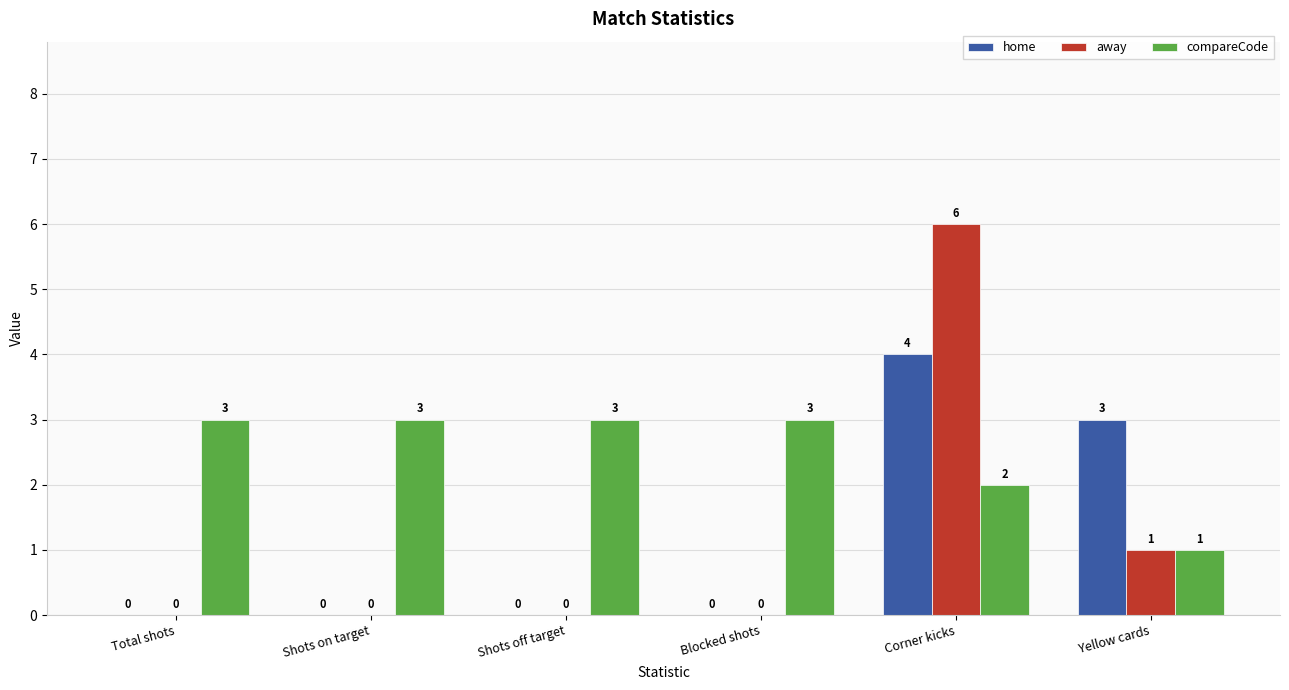

Which series changed the most between Shots on target and Corner kicks?

away